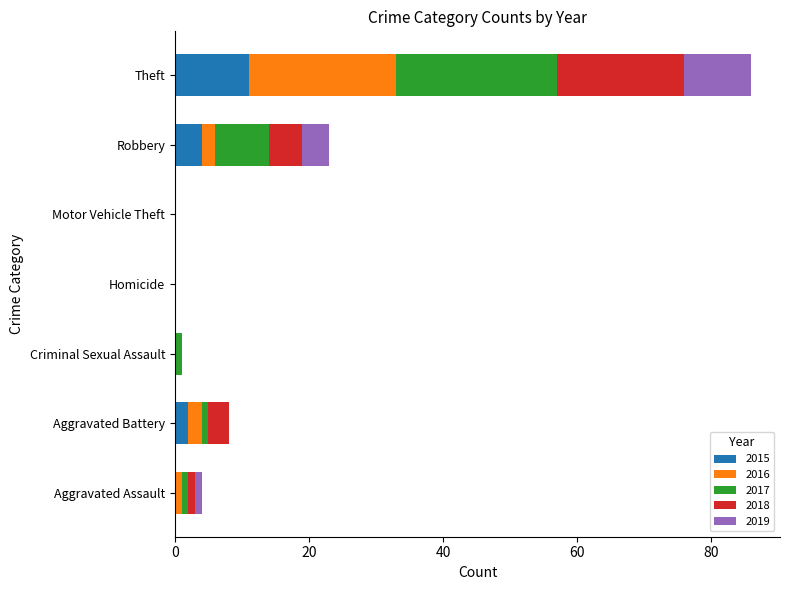

How many categories are shown in the chart?

7